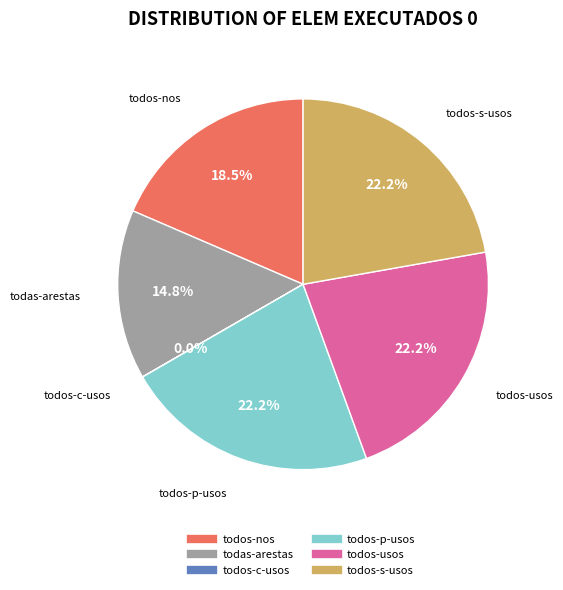

Do todos-usos and todos-nos together represent more than half of the pie?

No